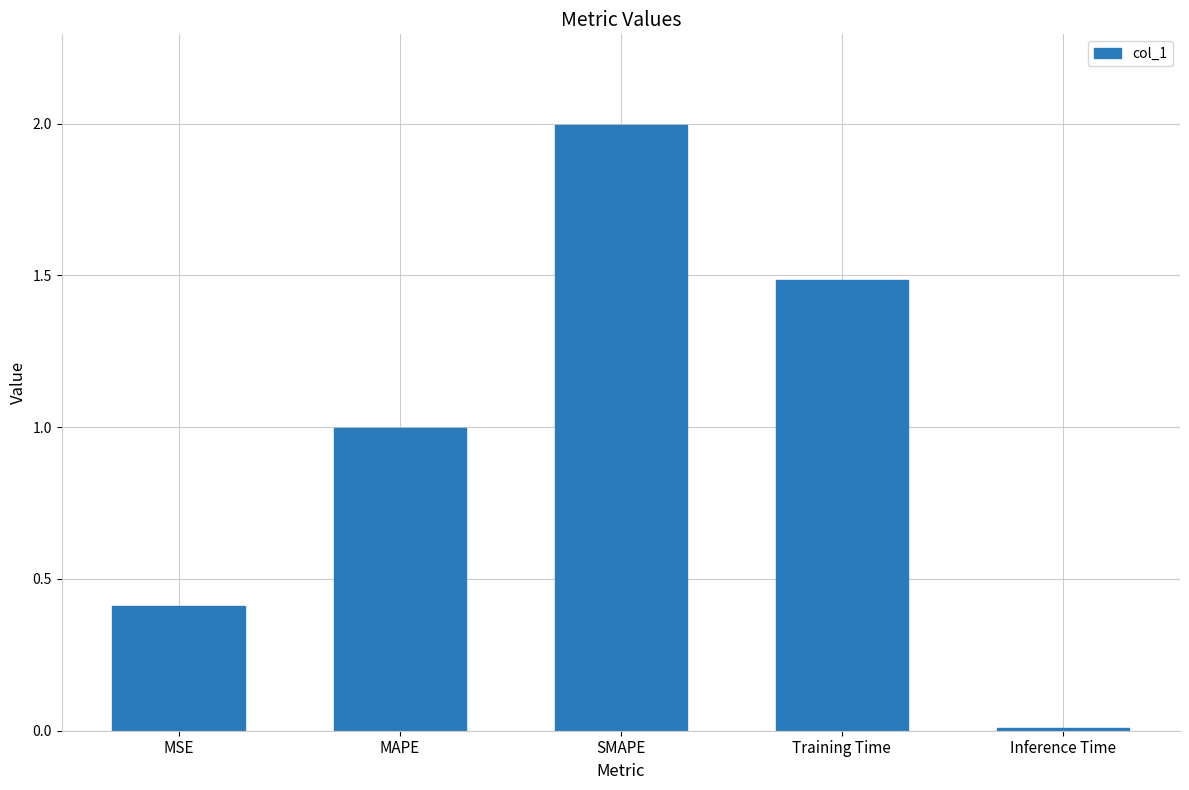

What is the sum of all values?

4.9